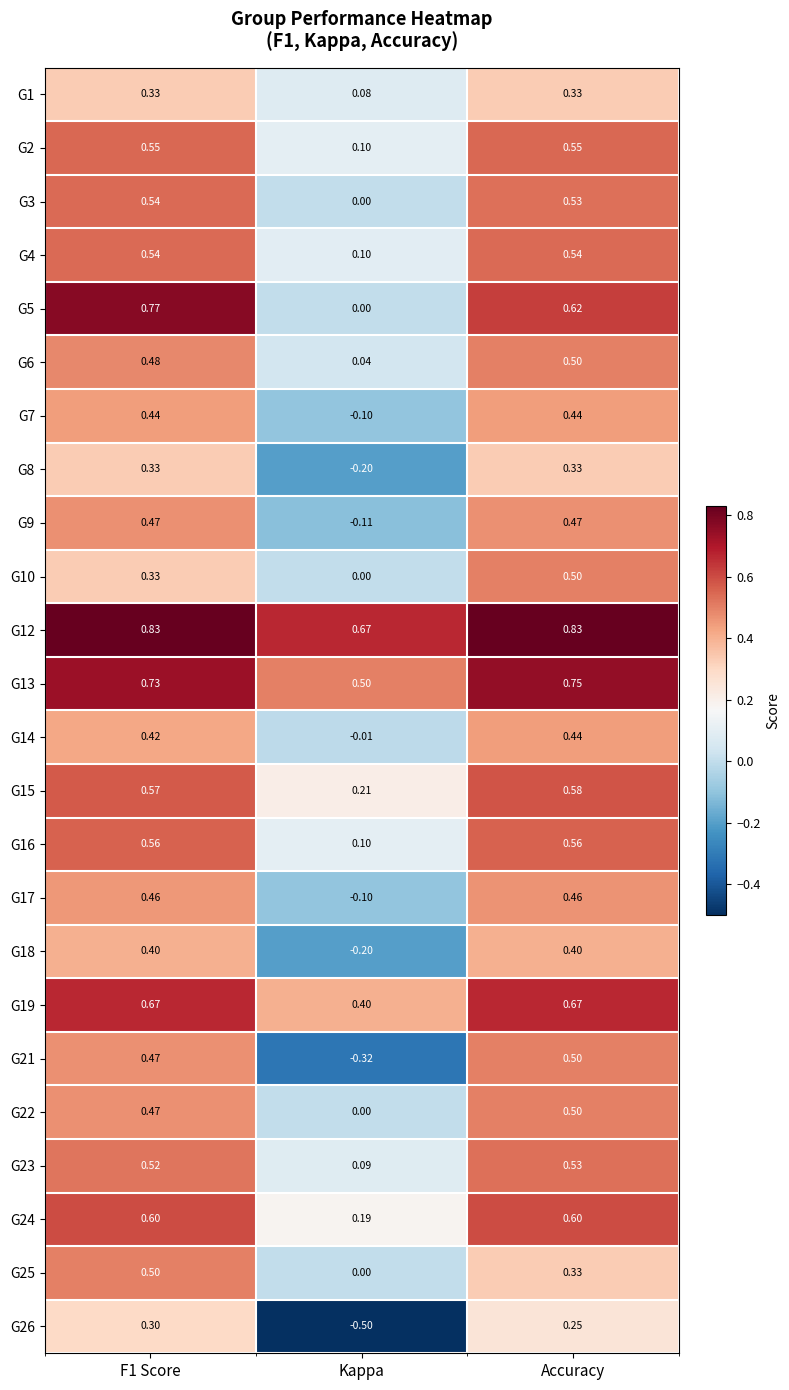

Is the value of G26 at Kappa greater than the value of G5 at Accuracy?

No